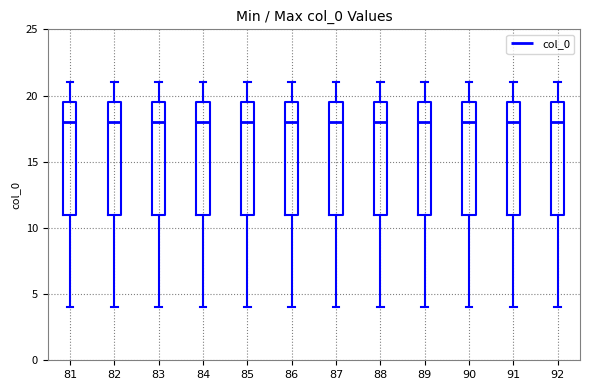

Where is the lower edge of the box at x = 82 on the y-axis? The values are not printed on the chart, so give them approximately, as read against the axis.

11.0